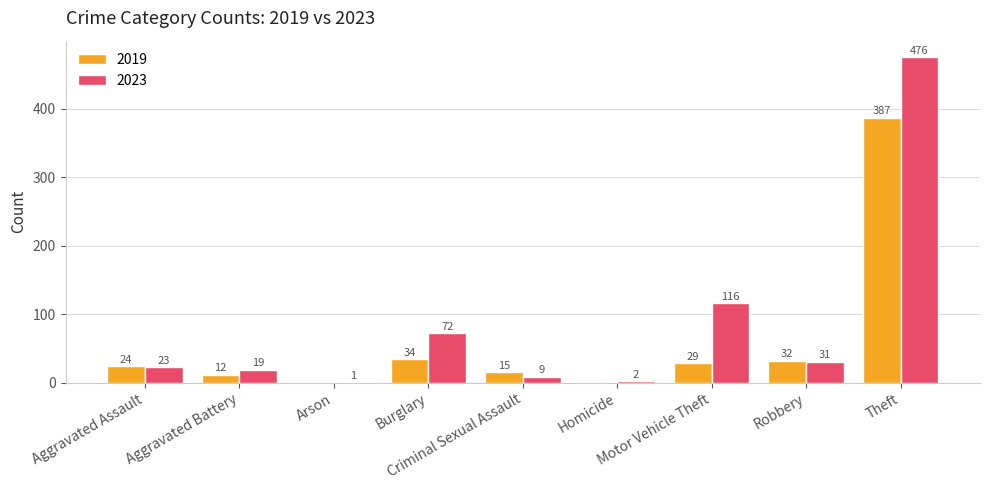

Which series has the largest total across all categories?

2023